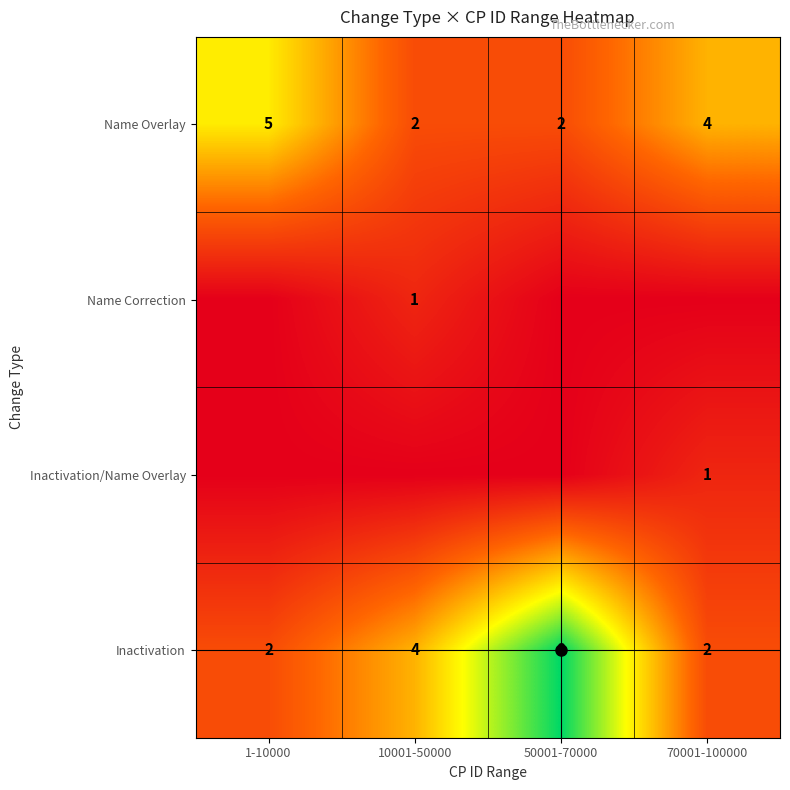

Where is Inactivation nearest to the value 5?

10001-50000